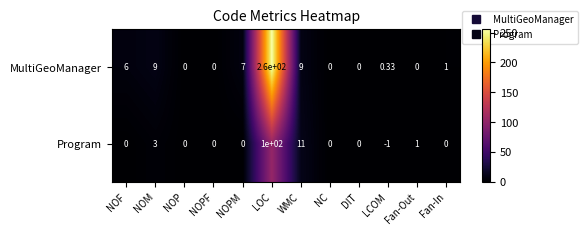

Which label corresponds to the largest value in the chart?

LOC